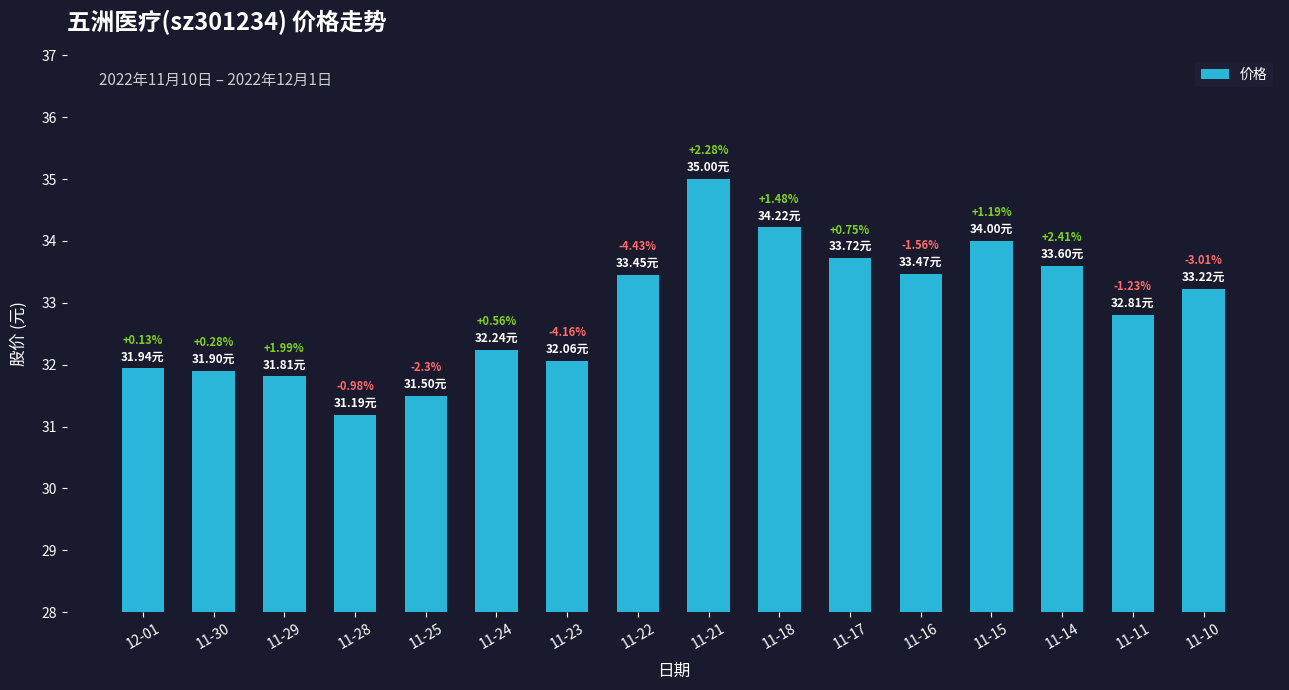

Does the chart contain any negative values?

No